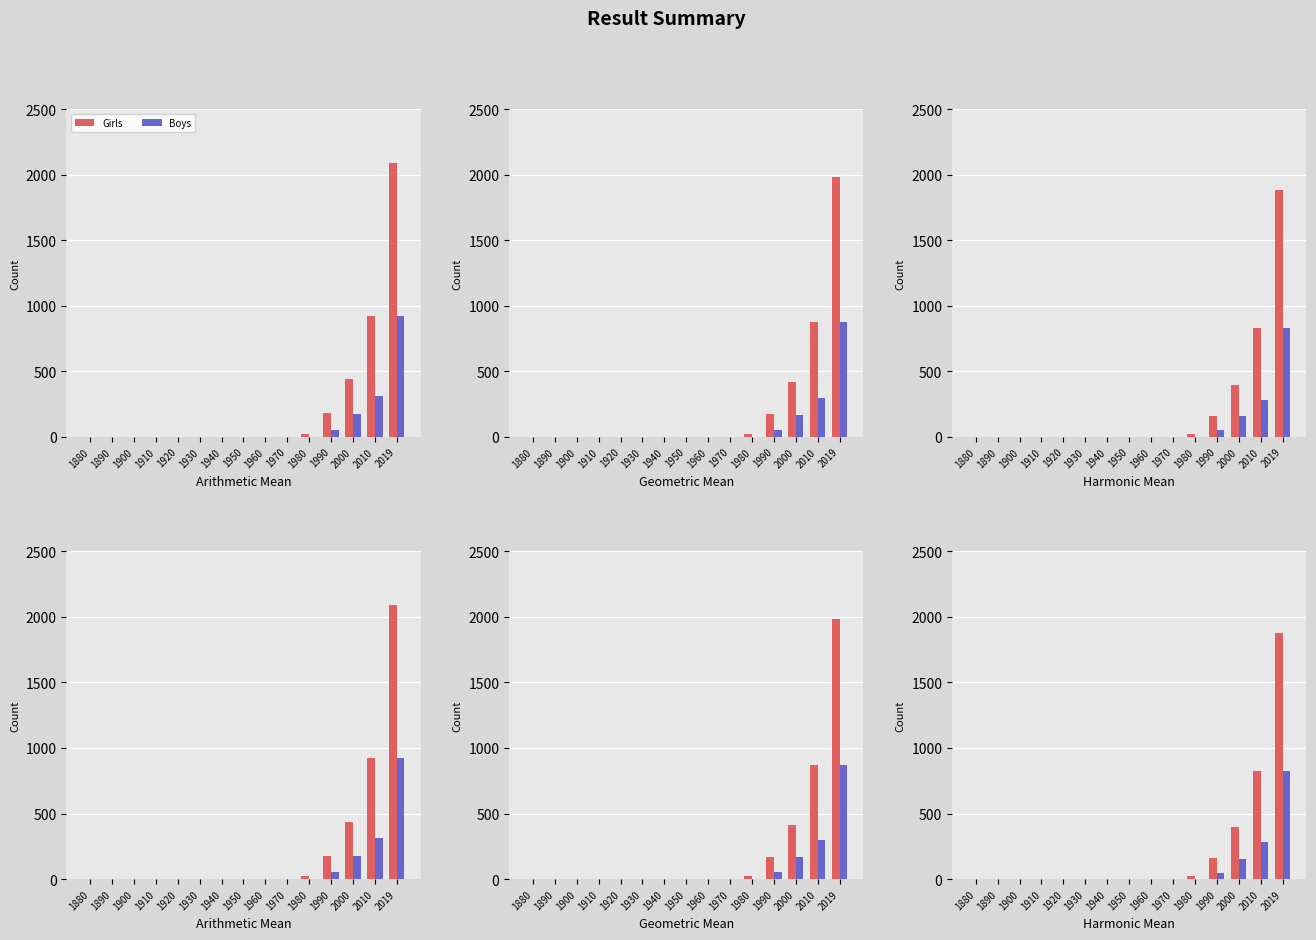

Reading left to right, transcribe all the data shown in this chart.

Girls: 1880=0	1890=0	1900=0	1910=0	1920=0	1930=0	1940=0	1950=0	1960=0	1970=0	1980=20	1990=162	2000=394	2010=828	2019=1880
Boys: 1880=0	1890=0	1900=0	1910=0	1920=0	1930=0	1940=0	1950=0	1960=0	1970=0	1980=0	1990=49	2000=156	2010=280	2019=828